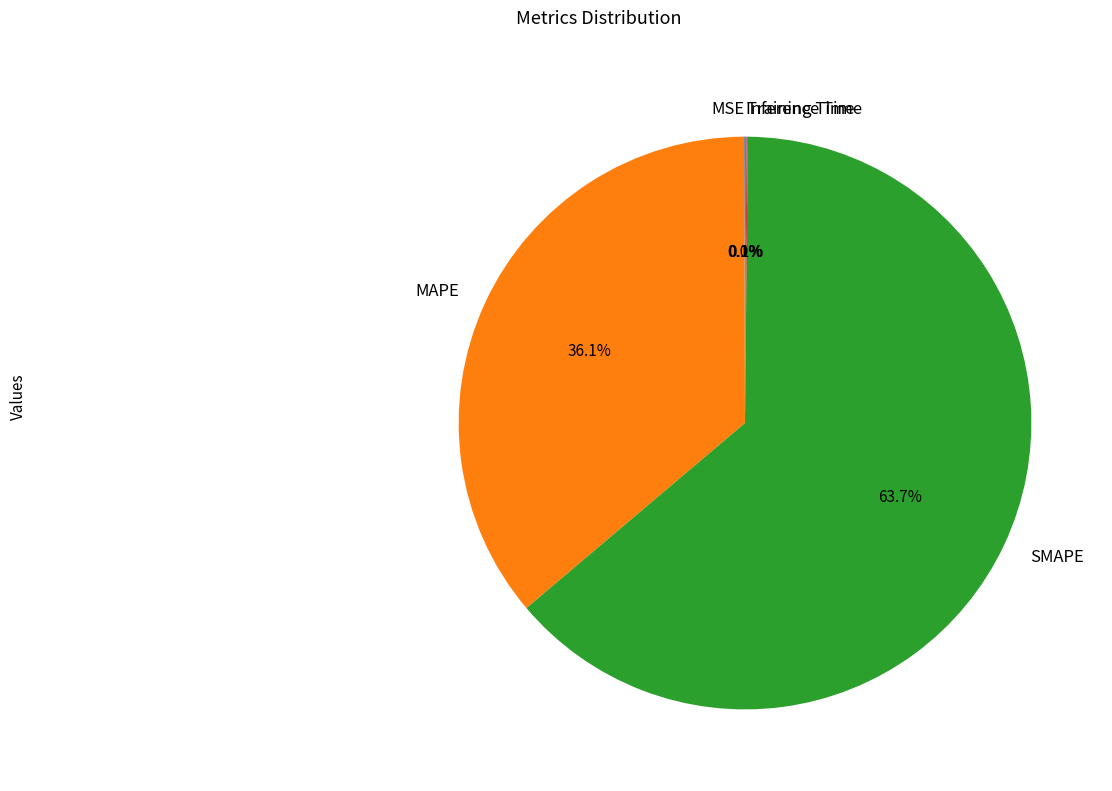

To the nearest percent, what is the average slice percentage?

20%